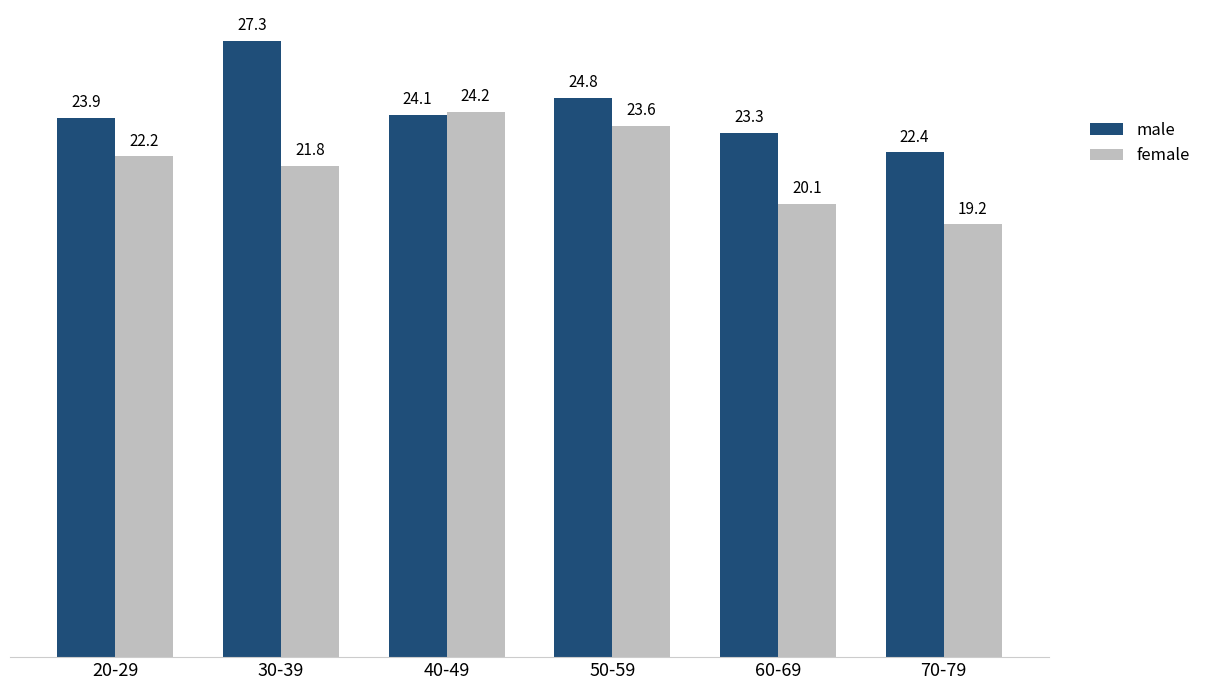

What is the label of the 2nd bar from the right?

60-69